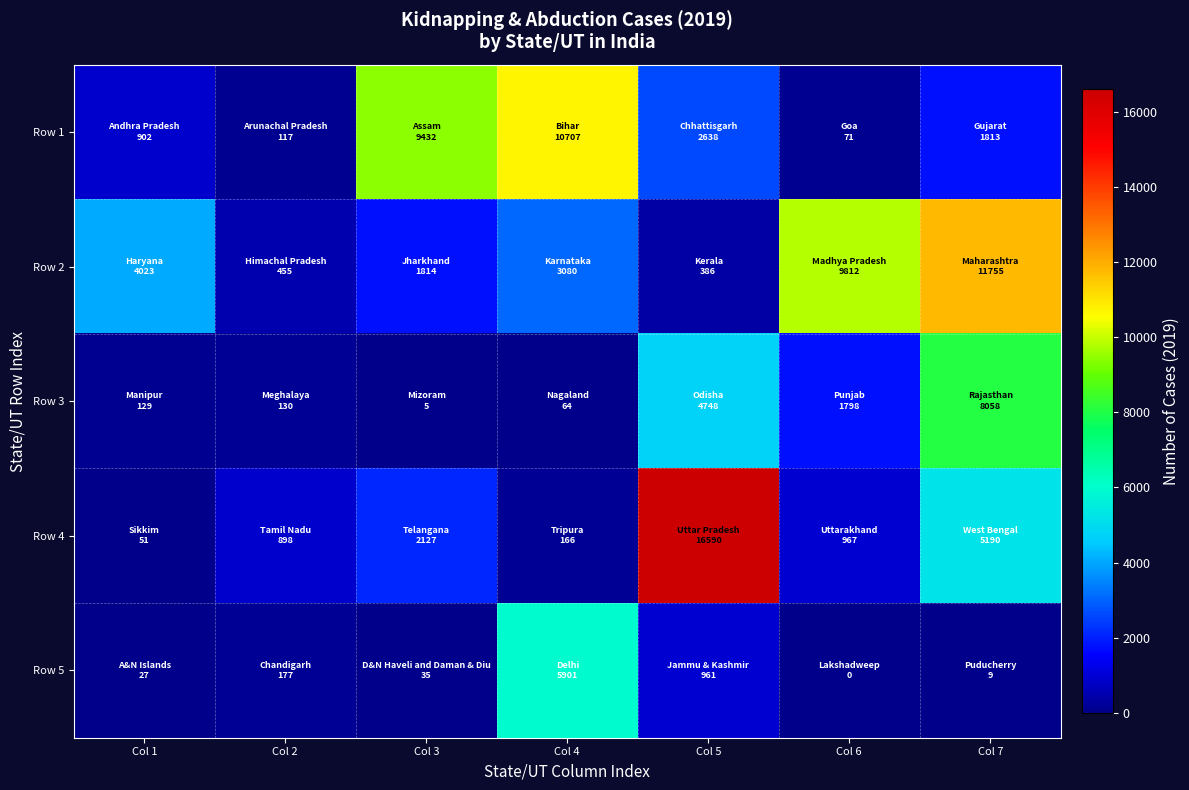

Reading left to right, transcribe all the data shown in this chart.

Row 1: Col 1=902	Col 2=117	Col 3=9432	Col 4=10707	Col 5=2638	Col 6=71	Col 7=1813
Row 2: Col 1=4023	Col 2=455	Col 3=1814	Col 4=3080	Col 5=386	Col 6=9812	Col 7=11755
Row 3: Col 1=129	Col 2=130	Col 3=5	Col 4=64	Col 5=4748	Col 6=1798	Col 7=8058
Row 4: Col 1=51	Col 2=898	Col 3=2127	Col 4=166	Col 5=16590	Col 6=967	Col 7=5190
Row 5: Col 1=27	Col 2=177	Col 3=35	Col 4=5901	Col 5=961	Col 6=0	Col 7=9